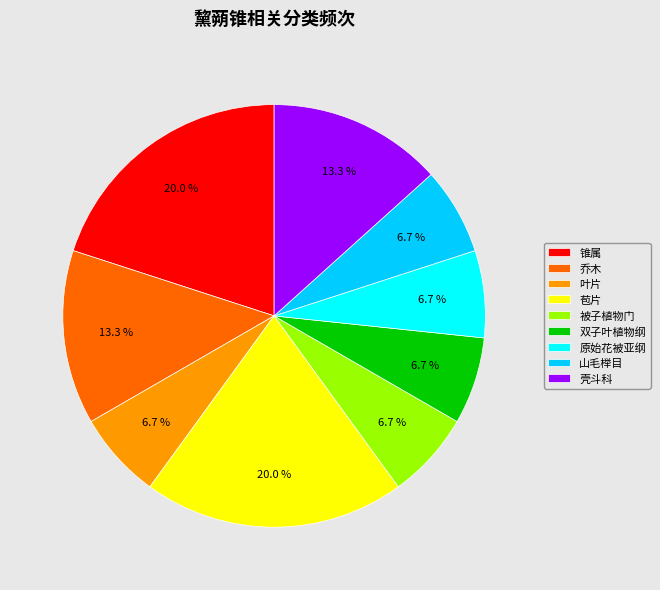

What is the ratio of the value at 双子叶植物纲 to the value at 壳斗科?

0.5